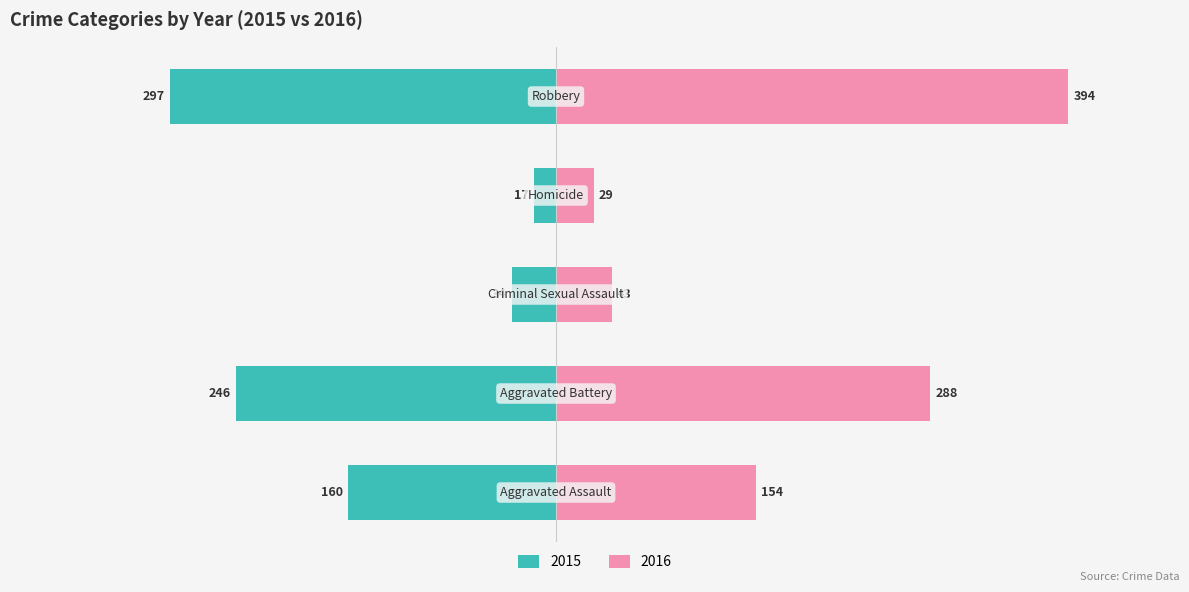

How many groups of bars are there?

5